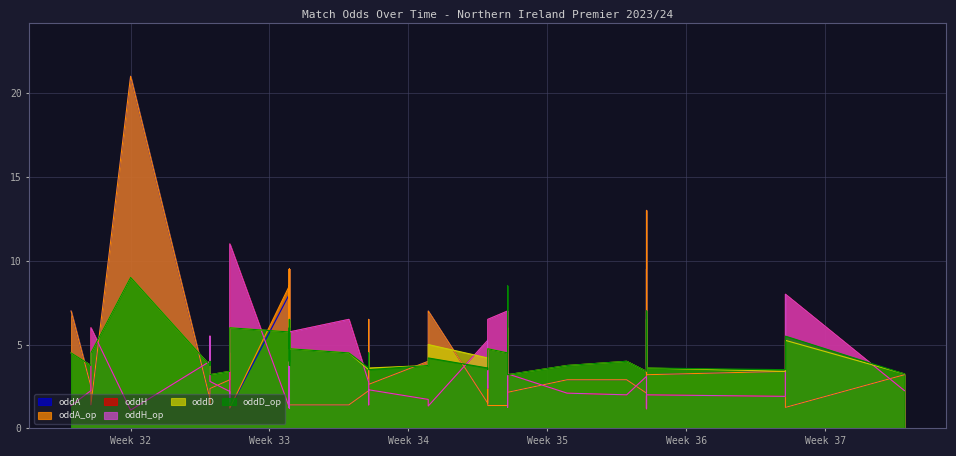

Which series changed the most between 2023-08-12 and 2023-09-02?

oddA